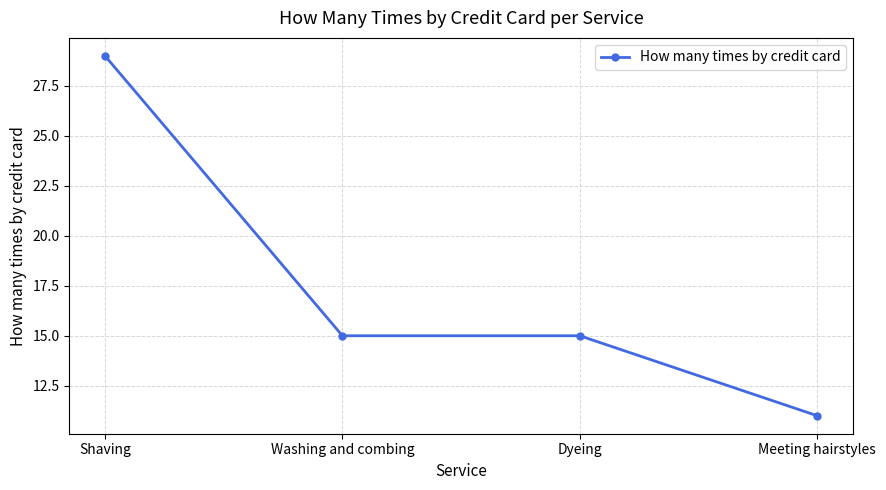

The chart shows a value of 7 at Dyeing. True or false?

False